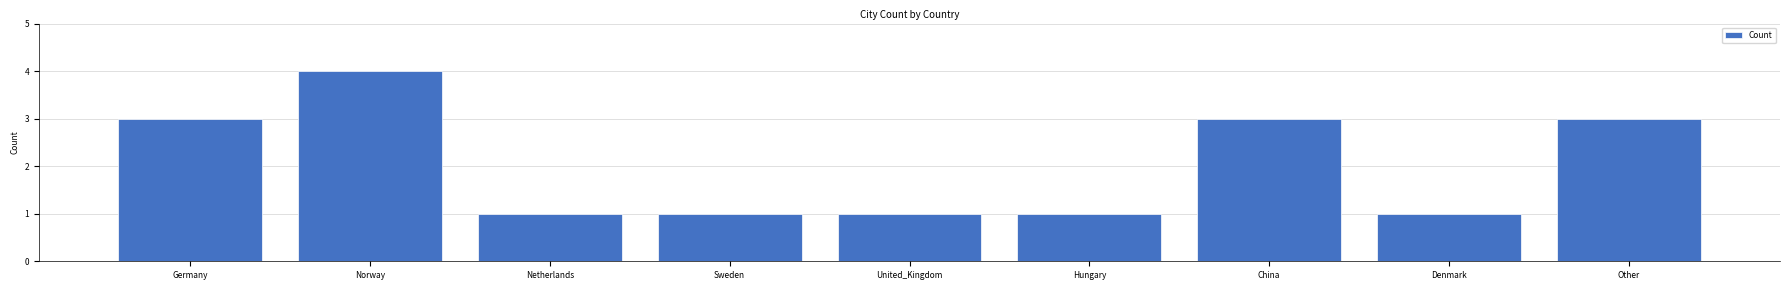

True or false: the data shows 1 at Sweden.

True